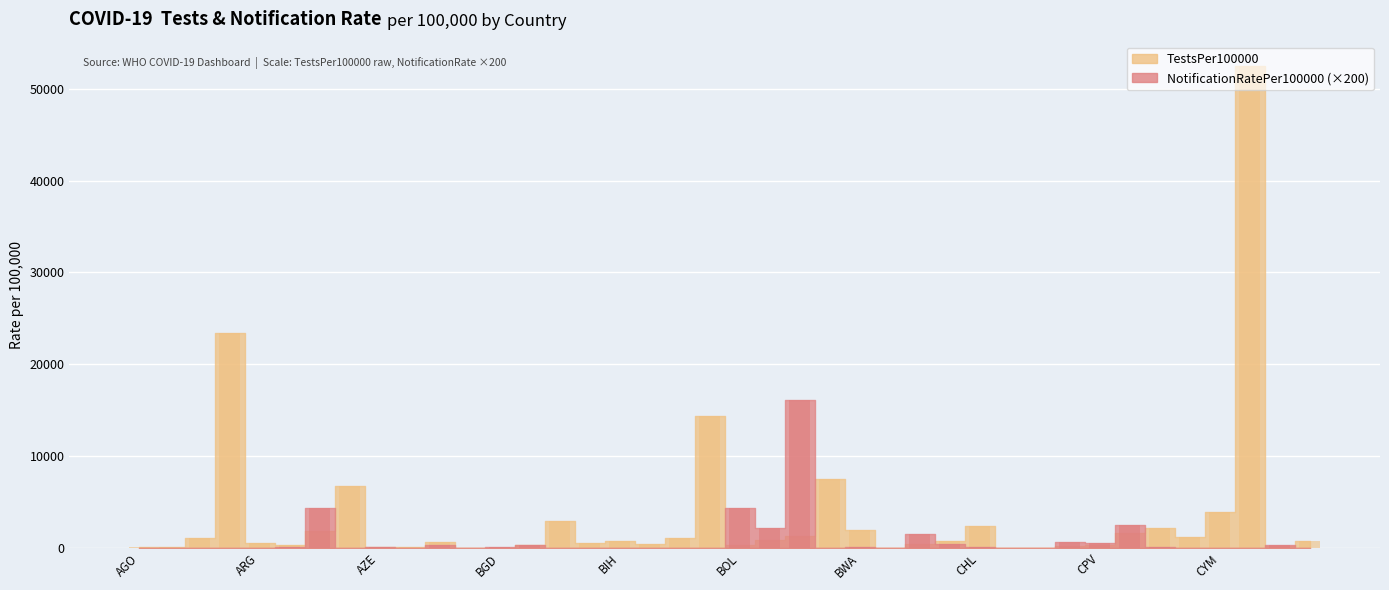

How many bars are there in each group?

2